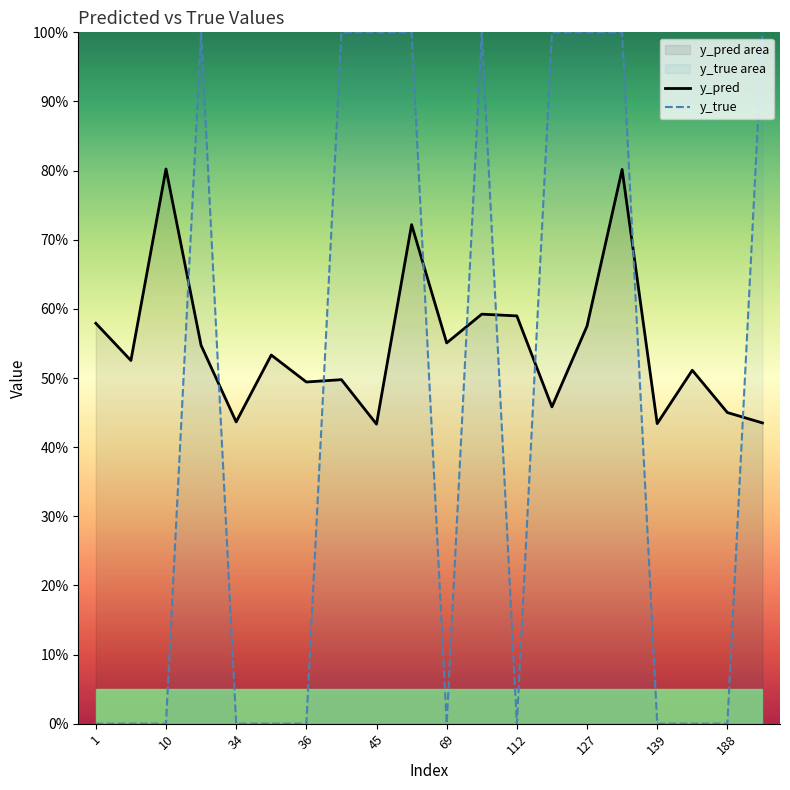

After their last crossing, which series has the higher values: y_pred or y_true?

y_true